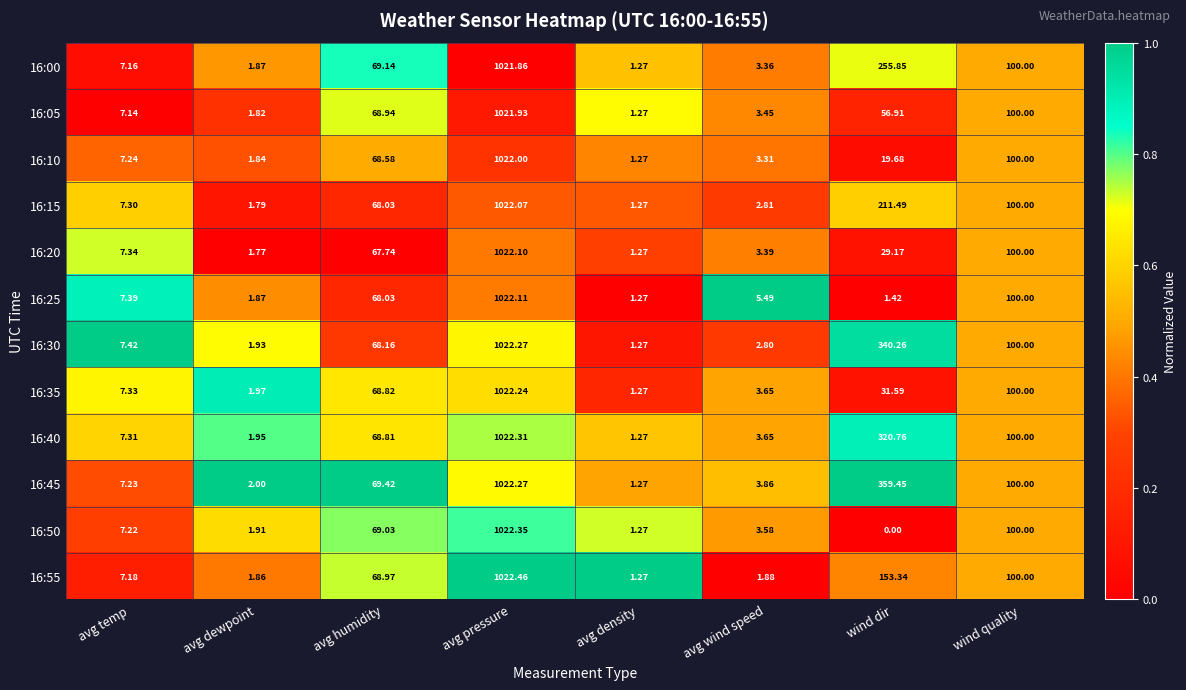

Which series has the largest range (max minus min)?

16:50